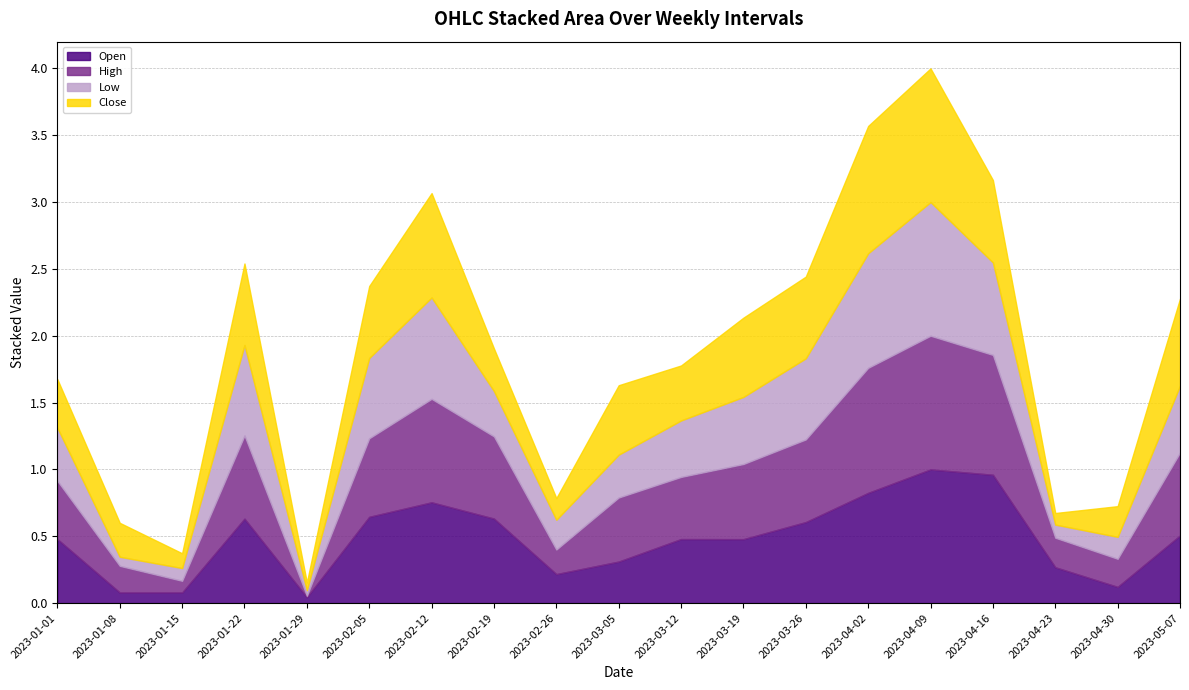

What is the average value of the High series?

0.5